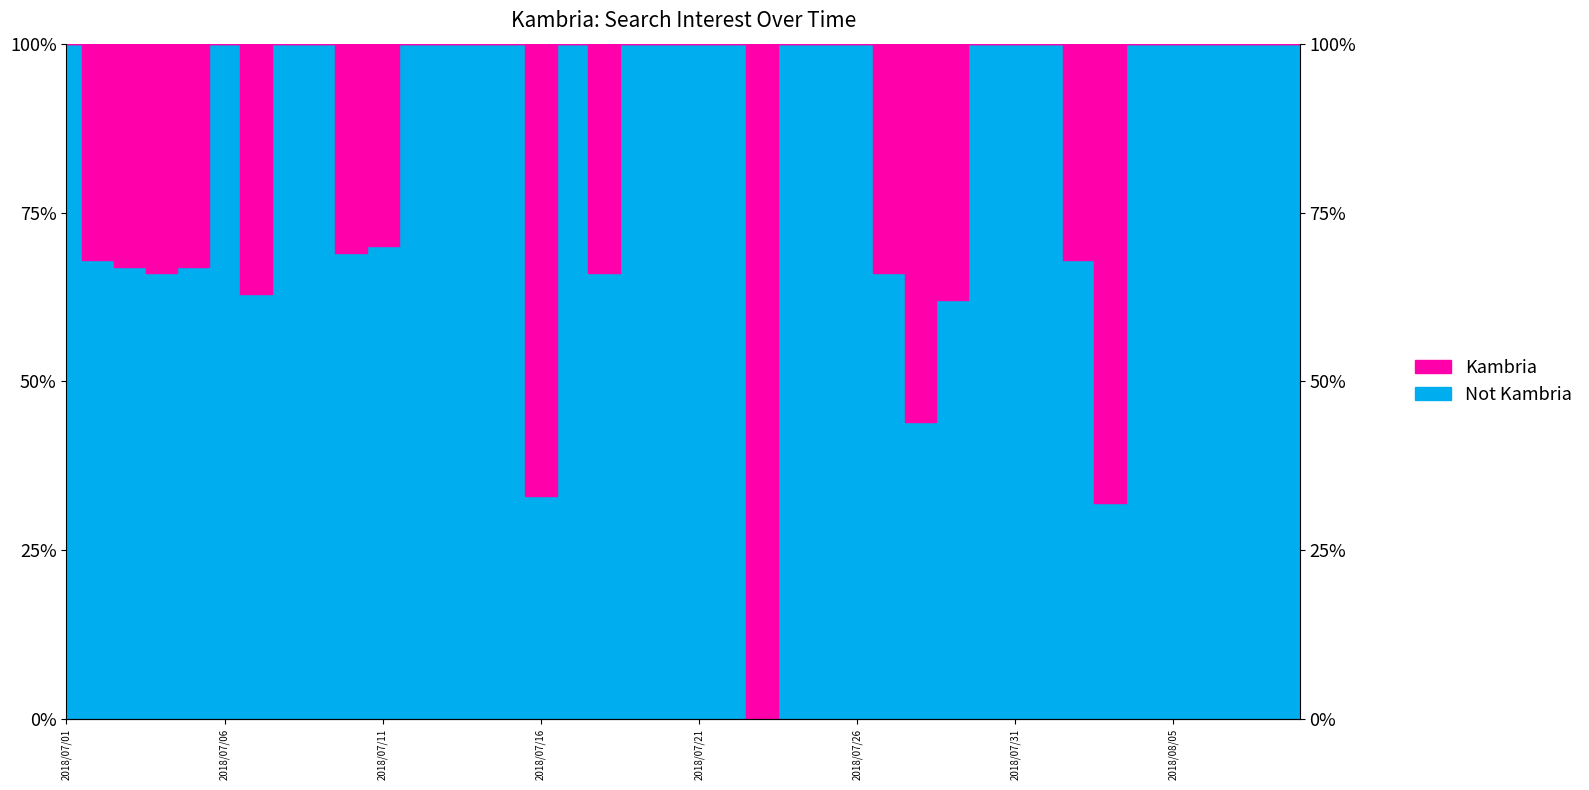

Rank the categories by value from lowest to highest.

2018/07/23, 2018/08/03, 2018/07/16, 2018/07/28, 2018/07/29, 2018/07/07, 2018/07/04, 2018/07/18, 2018/07/27, 2018/07/03, 2018/07/05, 2018/07/02, 2018/08/02, 2018/07/10, 2018/07/11, 2018/07/01, 2018/07/06, 2018/07/08, 2018/07/09, 2018/07/12, 2018/07/13, 2018/07/14, 2018/07/15, 2018/07/17, 2018/07/19, 2018/07/20, 2018/07/21, 2018/07/22, 2018/07/24, 2018/07/25, 2018/07/26, 2018/07/30, 2018/07/31, 2018/08/01, 2018/08/04, 2018/08/05, 2018/08/06, 2018/08/07, 2018/08/08, 2018/08/09